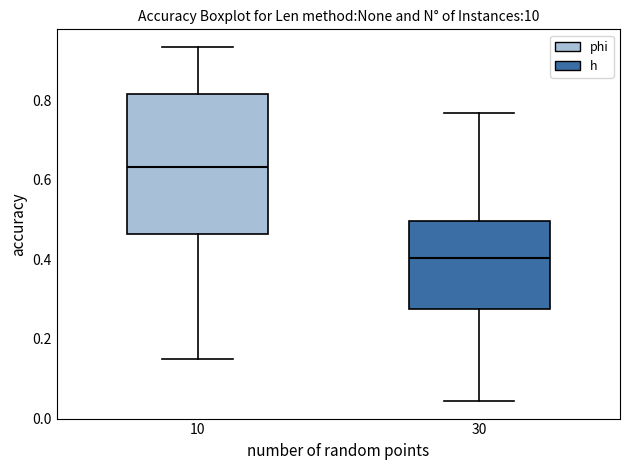

Reading left to right, read every box against the y-axis: the position of its median line, the range the box covers, and the ends of its whiskers. The values are not printed on the chart, so give them approximately, as read against the axis.

10: median 0.64, box 0.46 to 0.82, whiskers 0.14 to 0.94
30: median 0.40, box 0.28 to 0.50, whiskers 0.04 to 0.76